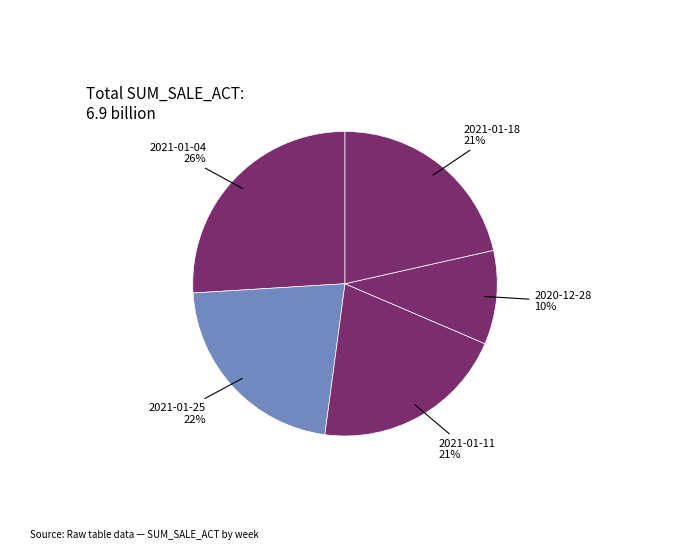

How many segments does this pie chart have?

5